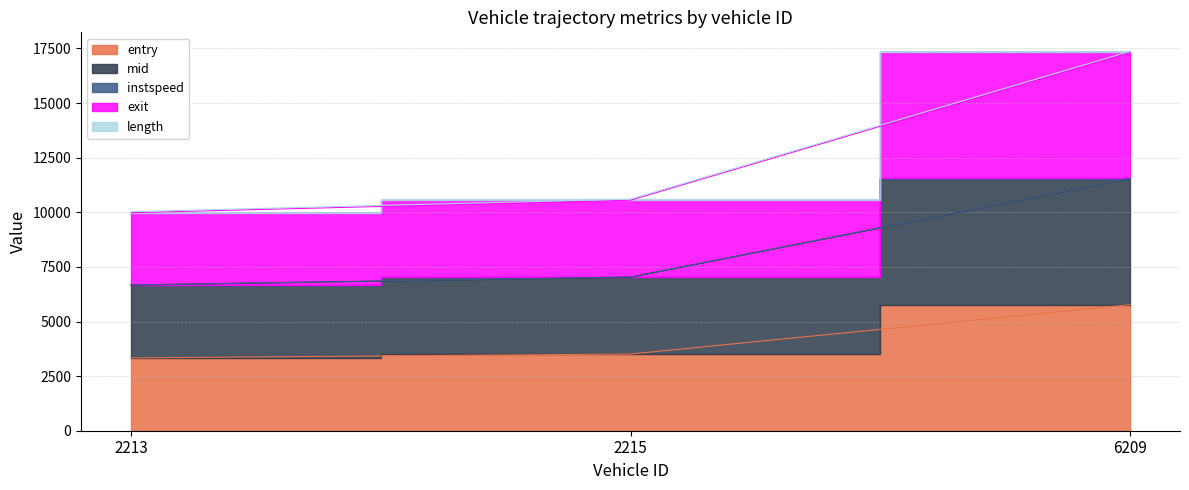

What is the value of the entry point at the 3rd from the left?

5768.9